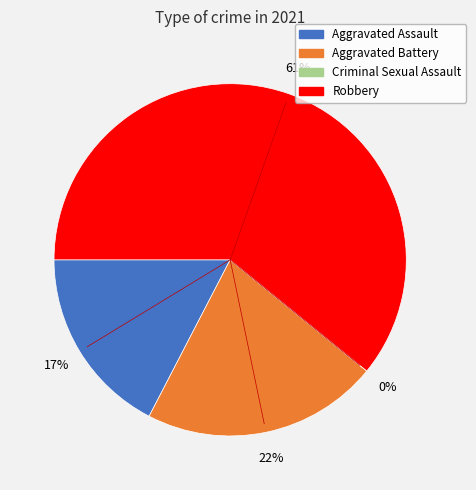

To the nearest percent, what is the average slice percentage?

25%